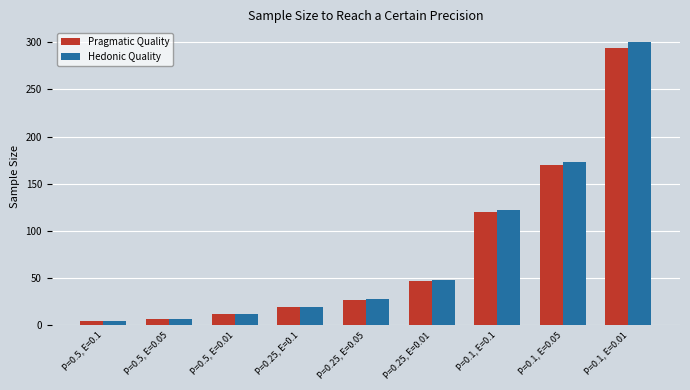

At how many categories does at least one series exceed 227?

1